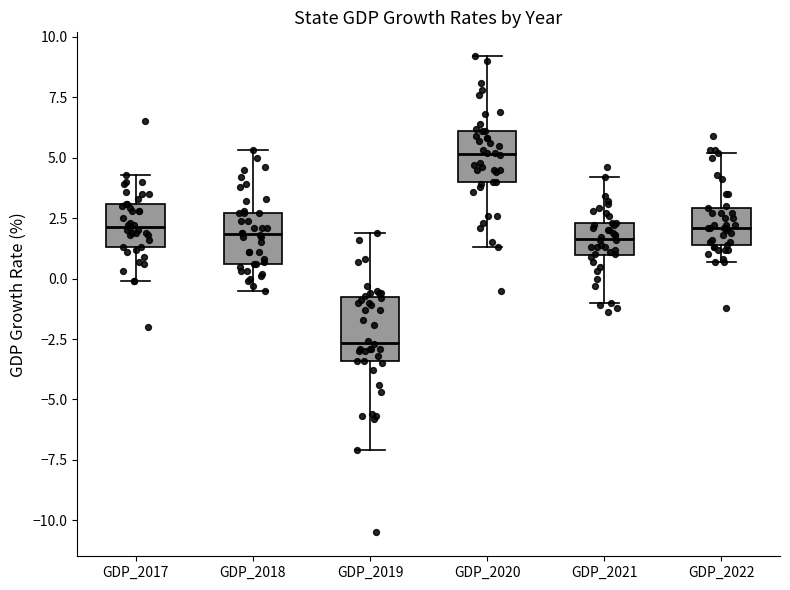

Reading left to right, read every box against the y-axis: the position of its median line, the range the box covers, and the ends of its whiskers. The values are not printed on the chart, so give them approximately, as read against the axis.

GDP_2017: median 2.0, box 1.5 to 3.0, whiskers 0.0 to 4.5
GDP_2018: median 2.0, box 0.5 to 2.5, whiskers -0.5 to 5.5
GDP_2019: median -2.5, box -3.5 to -1.0, whiskers -7.0 to 2.0
GDP_2020: median 5.0, box 4.0 to 6.0, whiskers 1.5 to 9.0
GDP_2021: median 1.5, box 1.0 to 2.5, whiskers -1.0 to 4.0
GDP_2022: median 2.0, box 1.5 to 3.0, whiskers 0.5 to 5.0